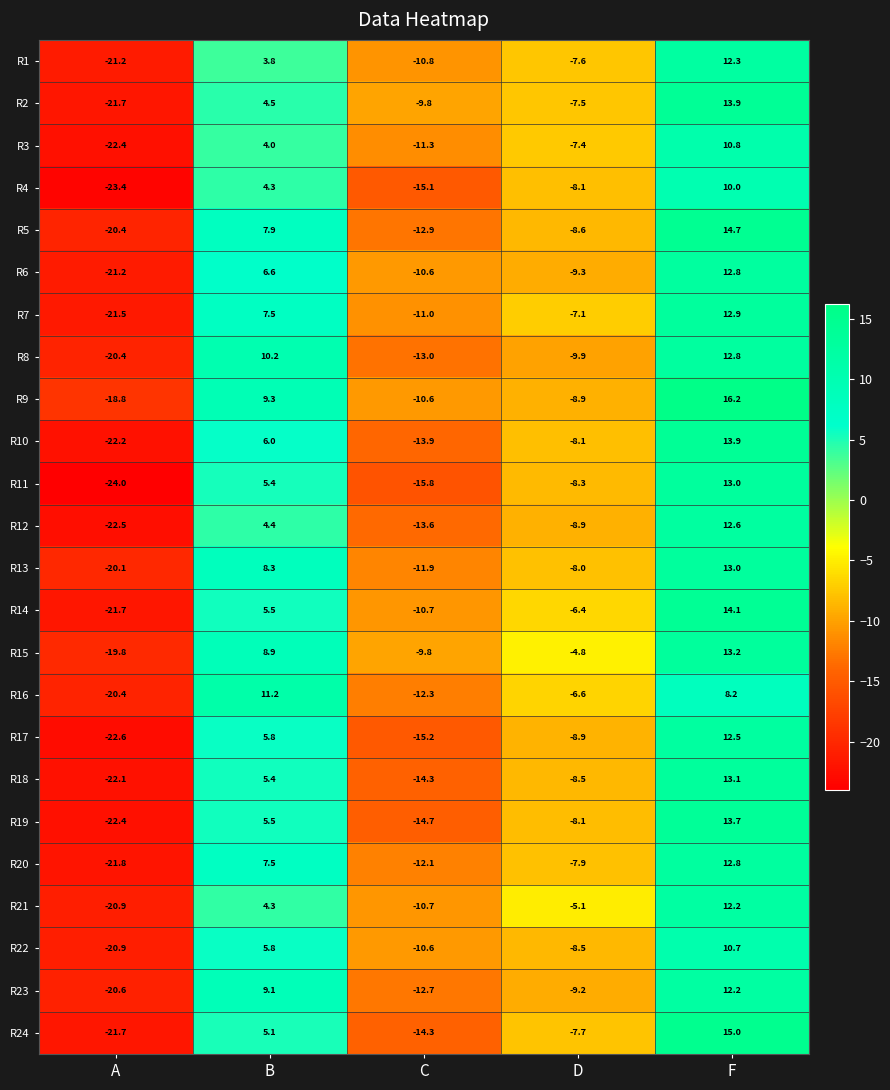

List the labels in order of R15 value, largest first.

F, B, D, C, A